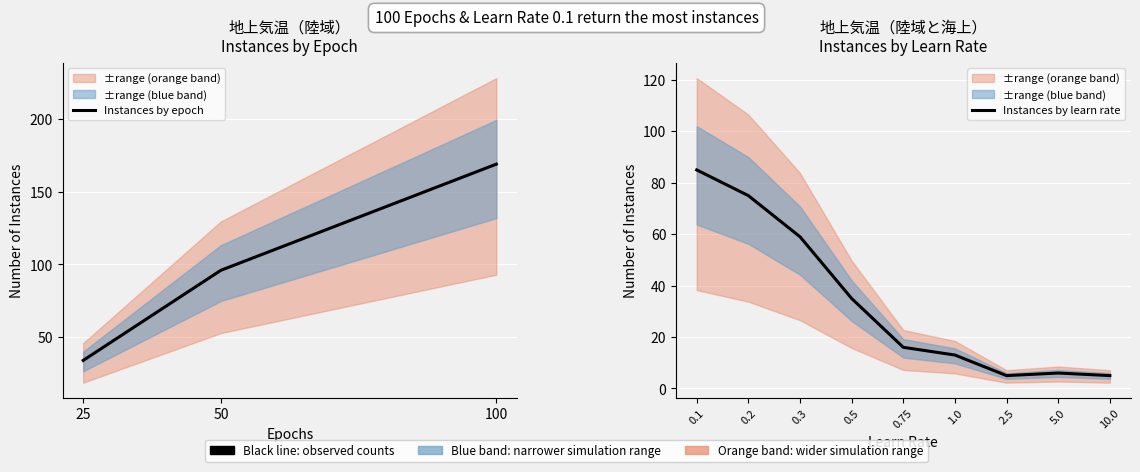

At which category does the chart reach its peak across all series?

100